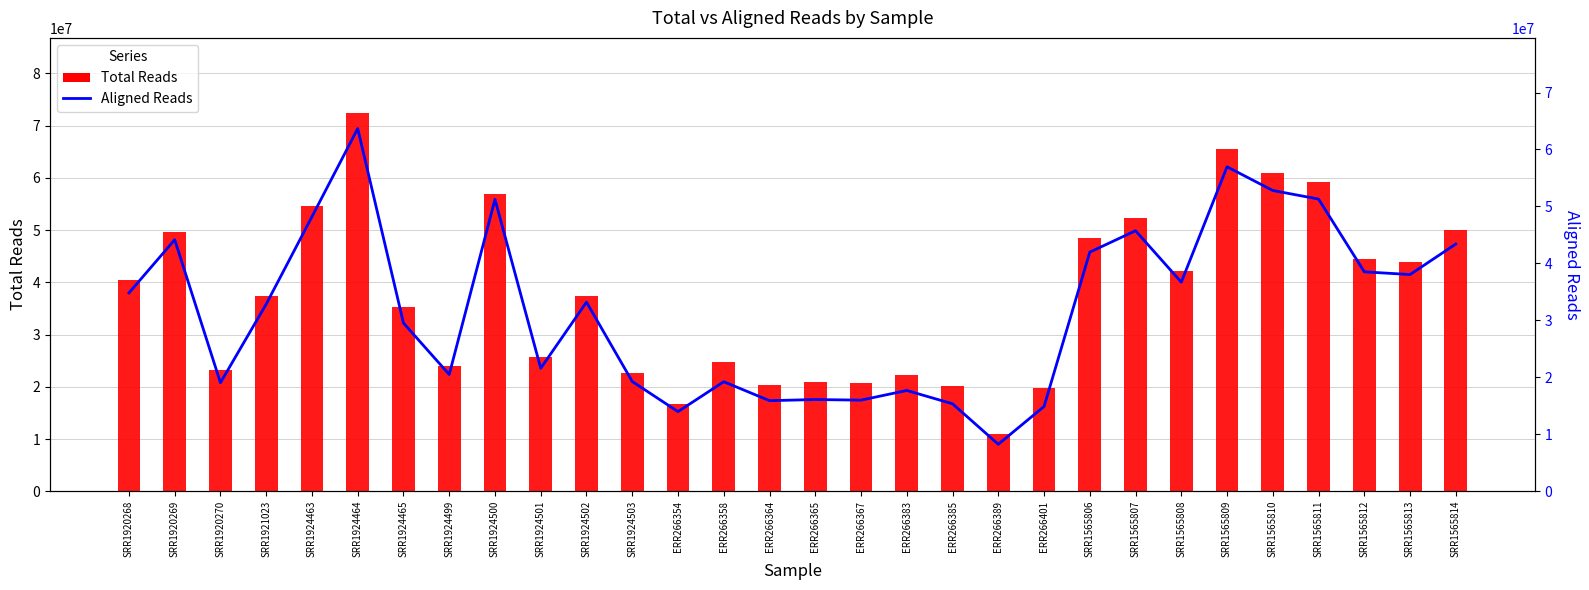

At which category does the chart reach its peak across all series?

SRR1924464